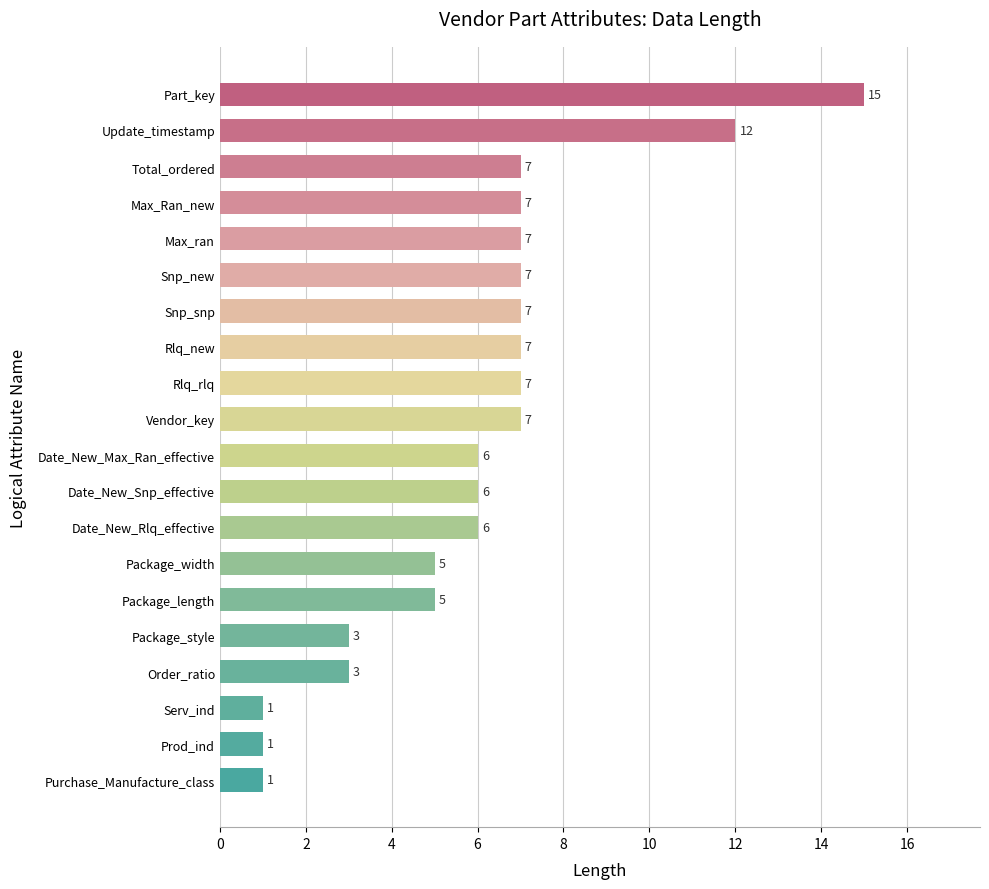

How many values are below 7?

10